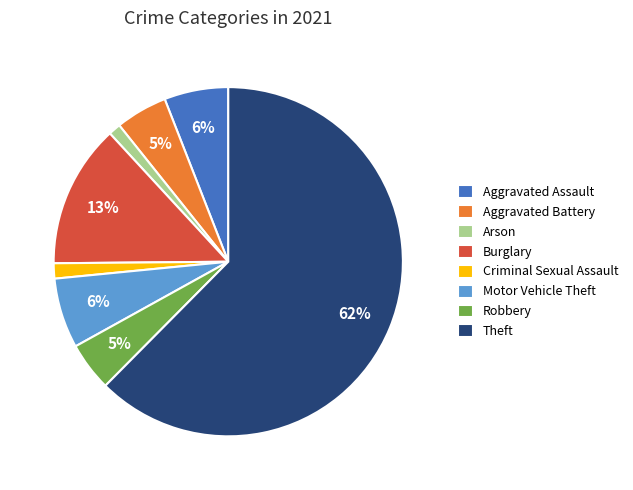

Do Criminal Sexual Assault and Aggravated Battery together represent more than half of the pie?

No